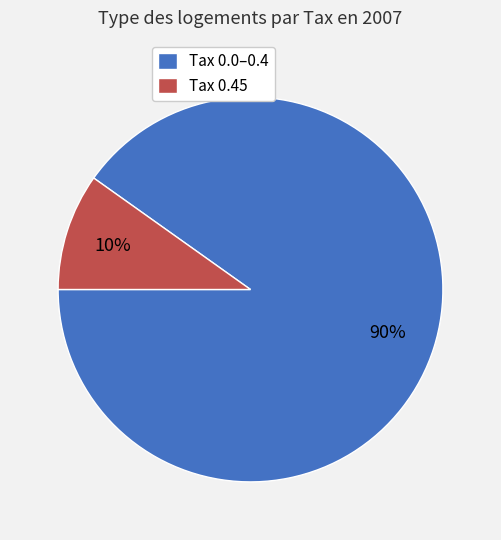

Does any single category account for the majority?

Yes